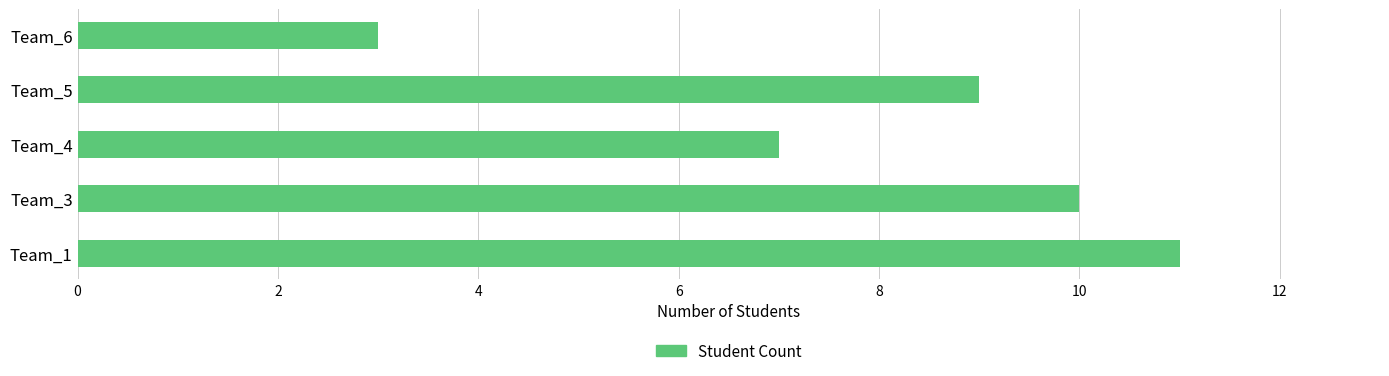

The chart shows a value of 14 at Team_3. True or false?

False